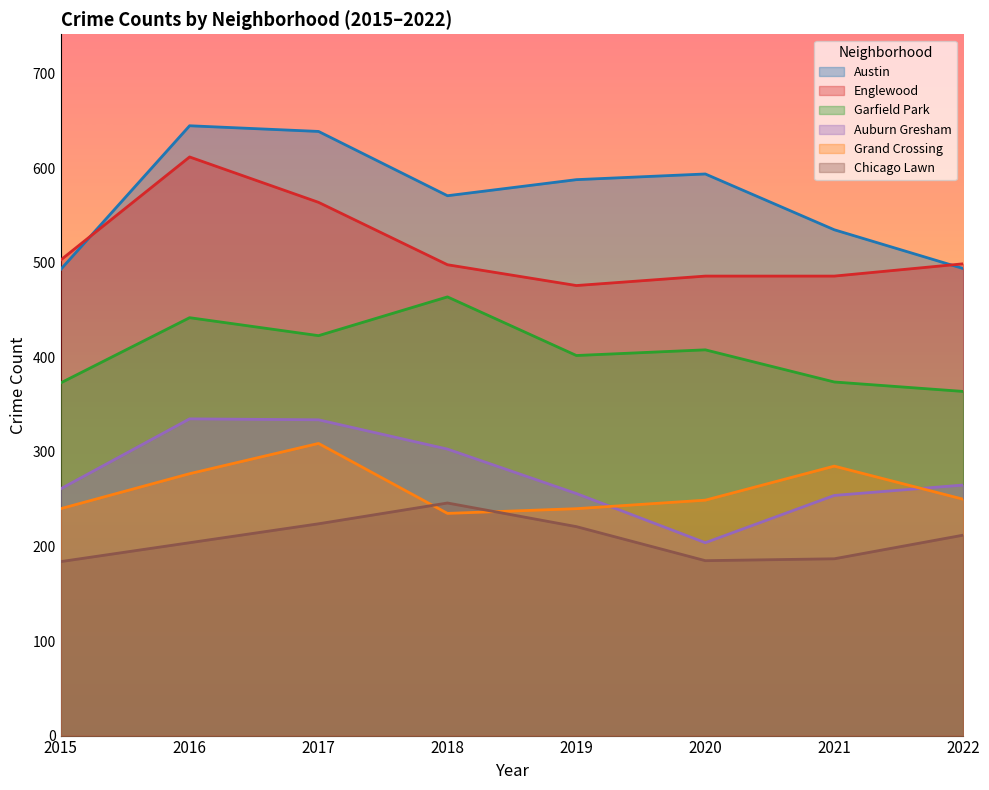

List the series in order of their peak value, lowest first.

Chicago Lawn, Grand Crossing, Auburn Gresham, Garfield Park, Englewood, Austin